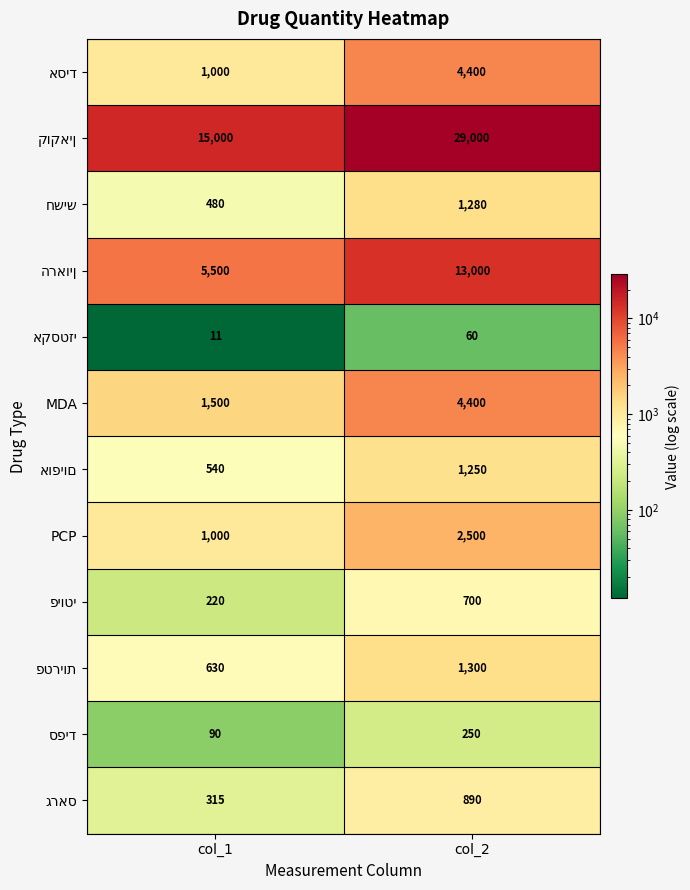

True or false: PCP has a value of 3721 at col_2.

False